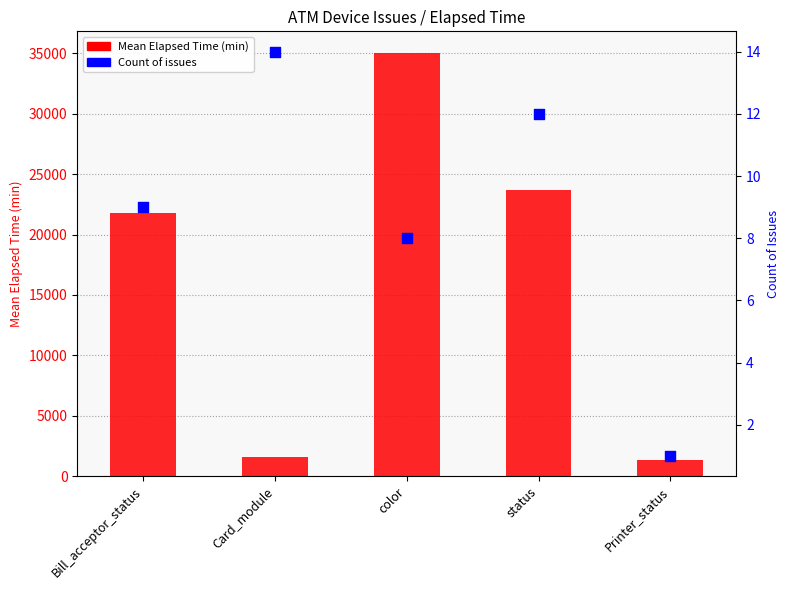

Which series has the largest Y range (max minus min)?

Mean Elapsed Time (min)